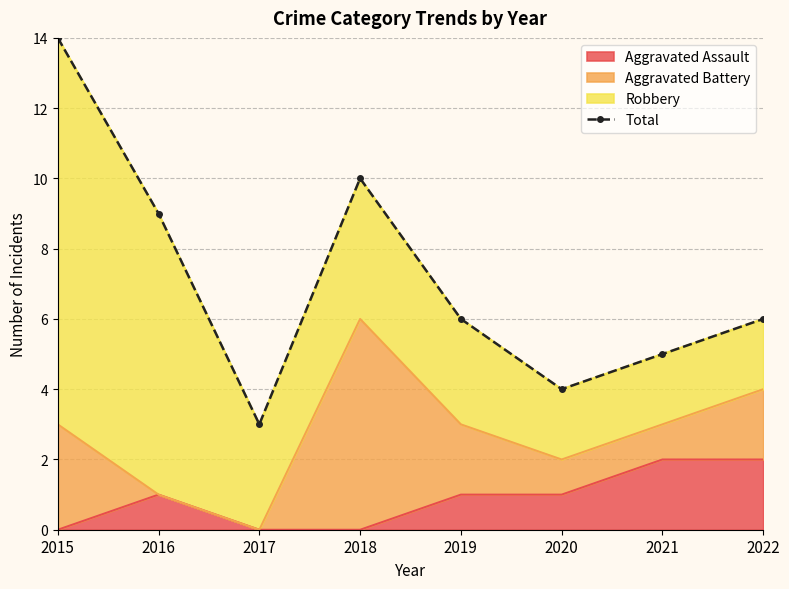

How many lines are shown in the chart?

1